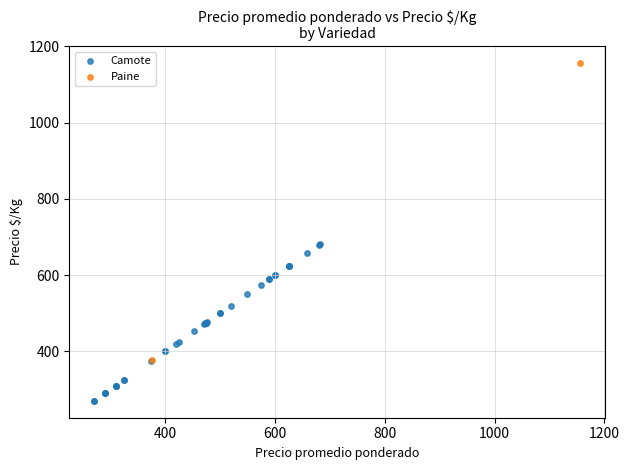

What are all the series names shown in the legend?

Camote, Paine